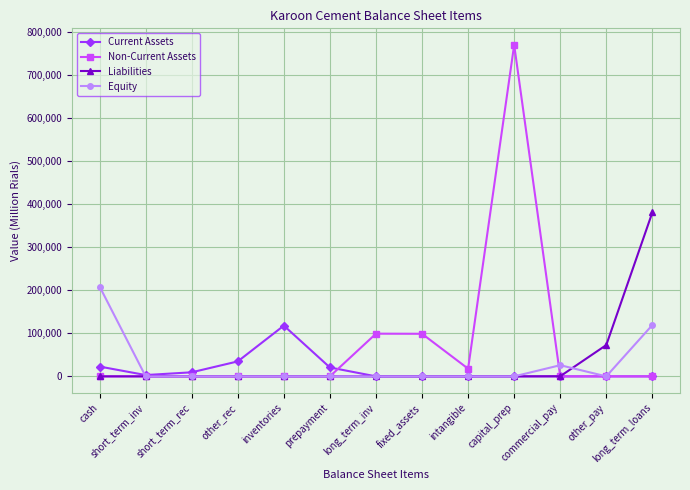

At how many categories does at least one series exceed 154968?

3